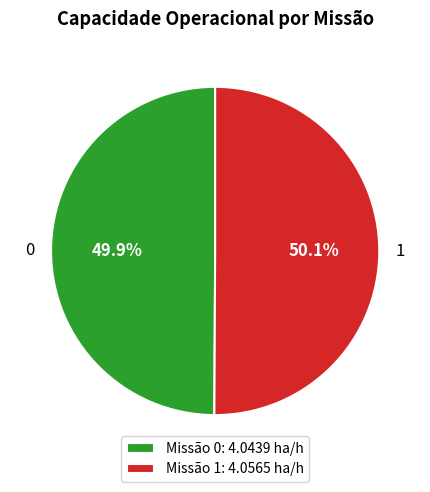

How many slices are in this pie chart?

2